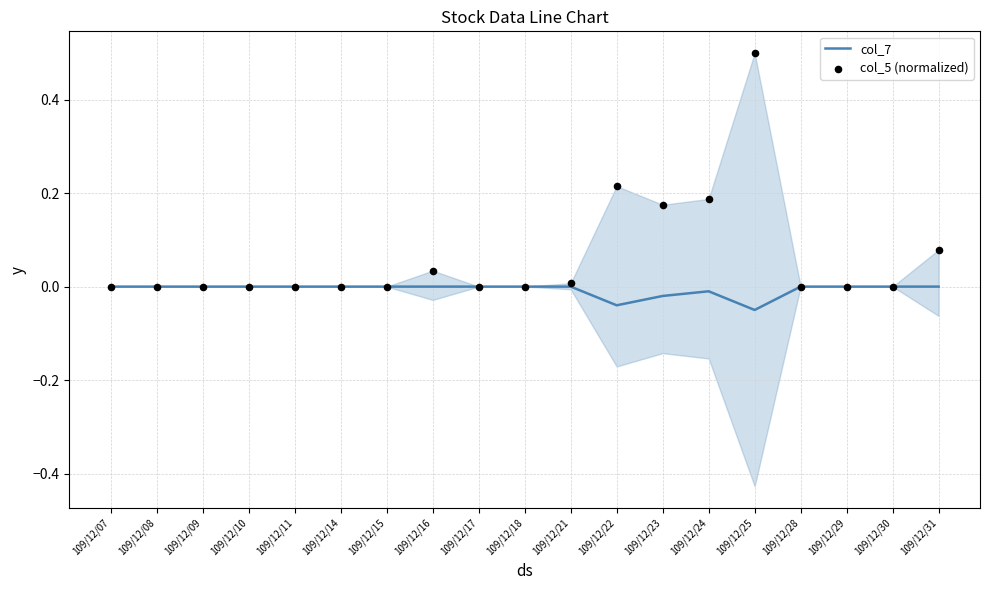

At which category is the sum across all series the highest?

109/12/25